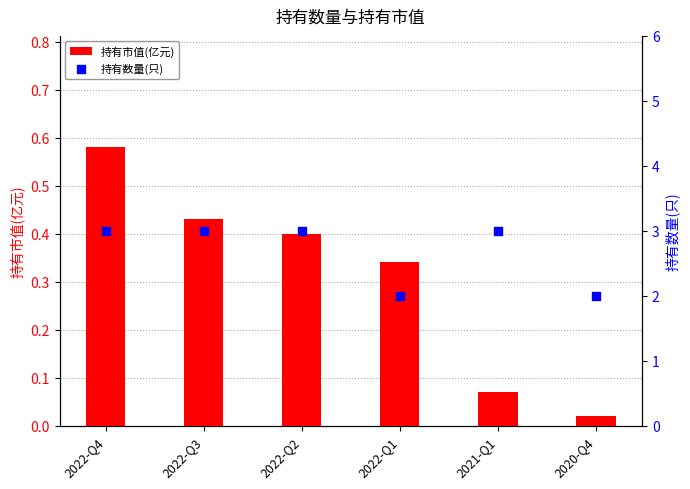

Which series has the largest total across all categories?

持有数量(只)